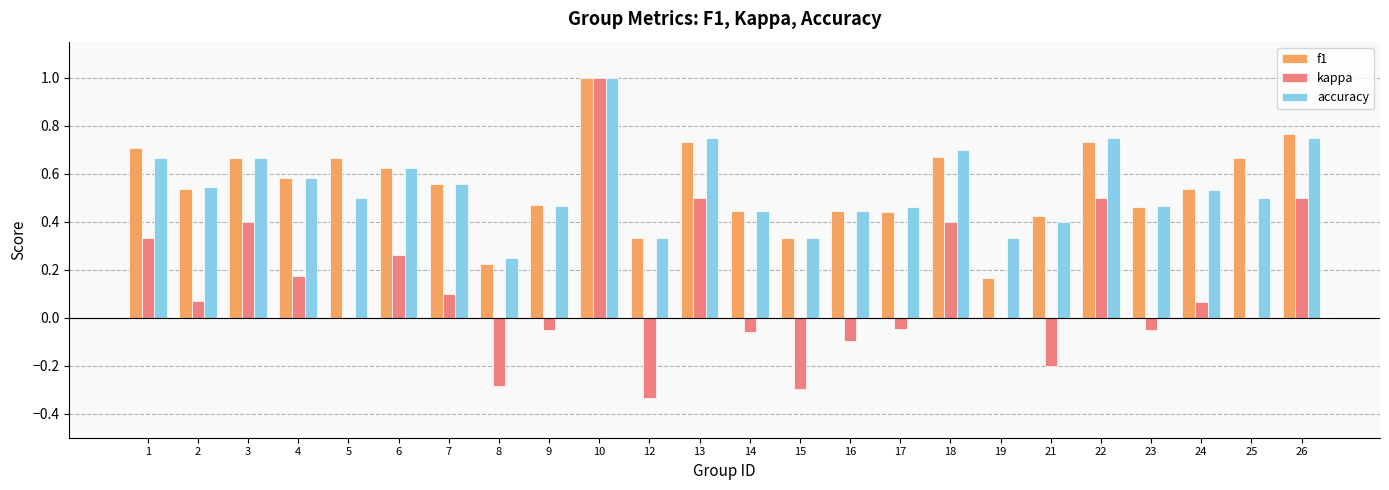

What is the sum of all accuracy values?

13.1